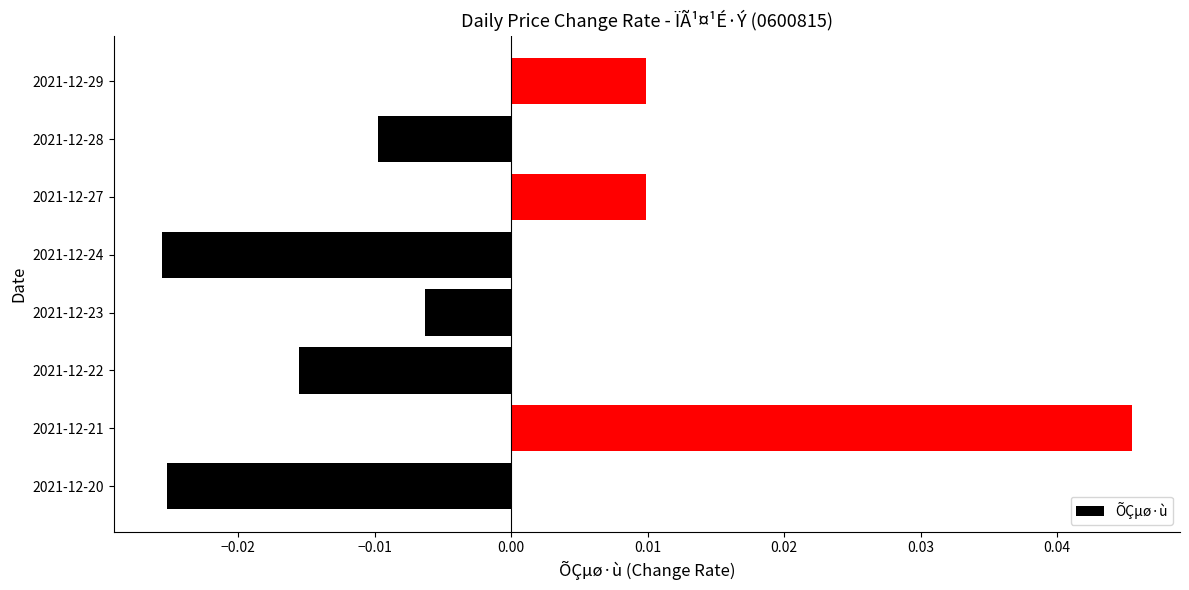

How many categories are shown in the chart?

8